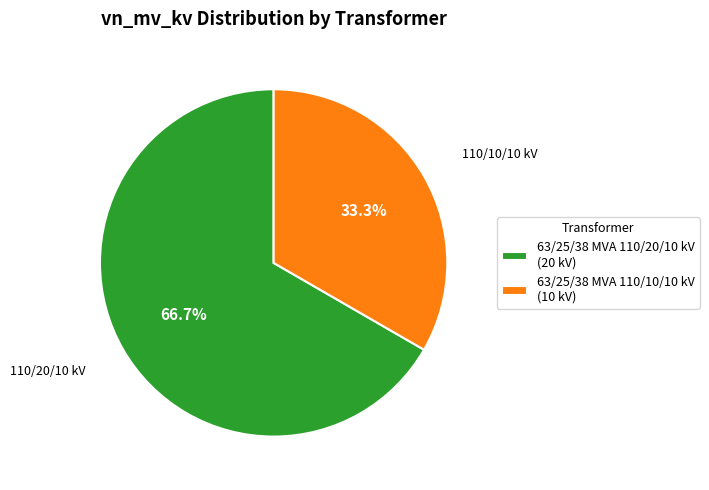

Which slice is the smallest?

63/25/38 MVA 110/10/10 kV